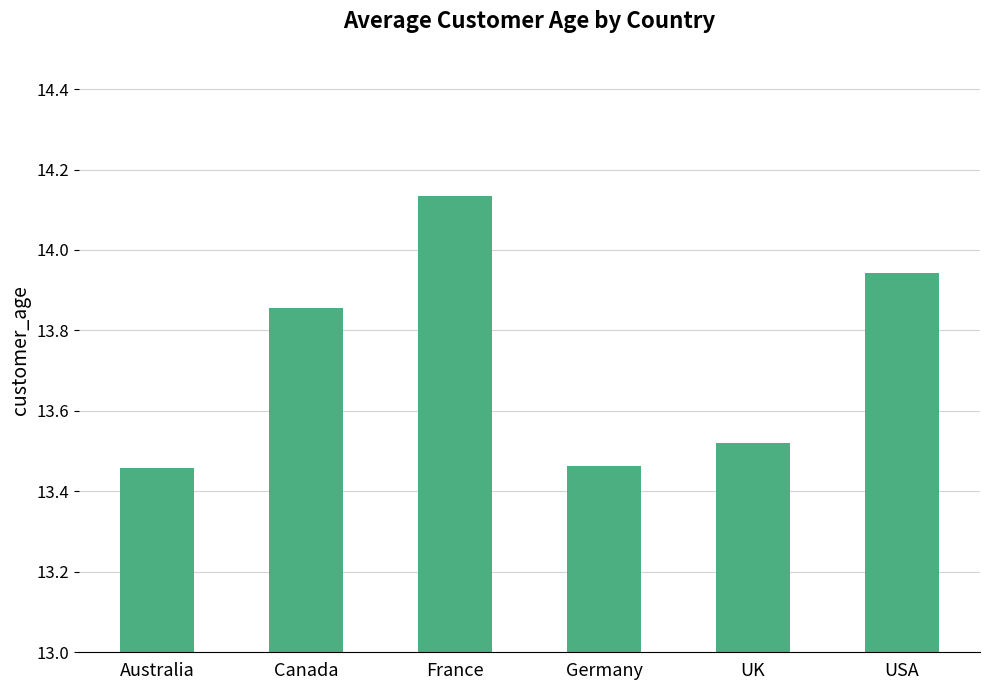

Which label corresponds to the largest value in the chart?

France